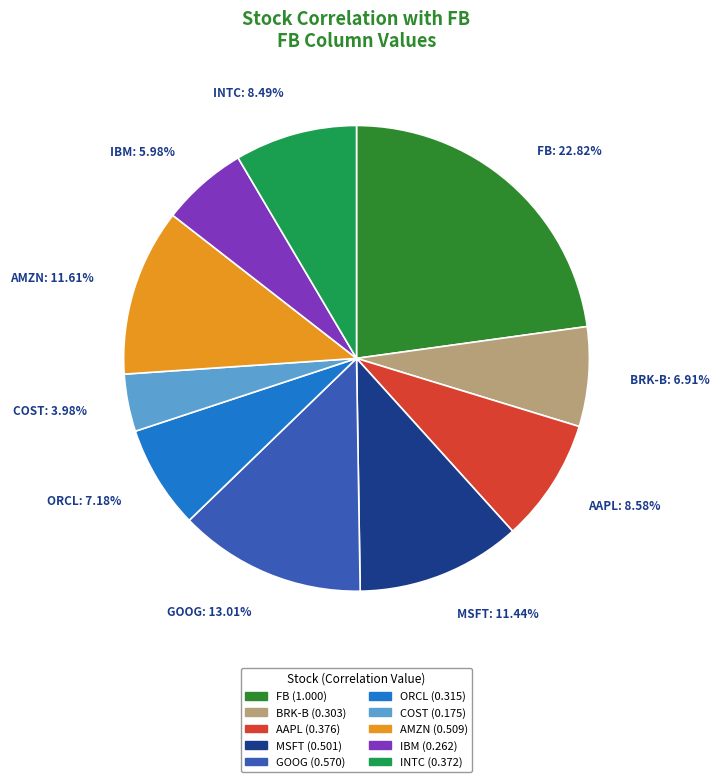

The ORCL slice represents 16% of the pie. True or false?

False